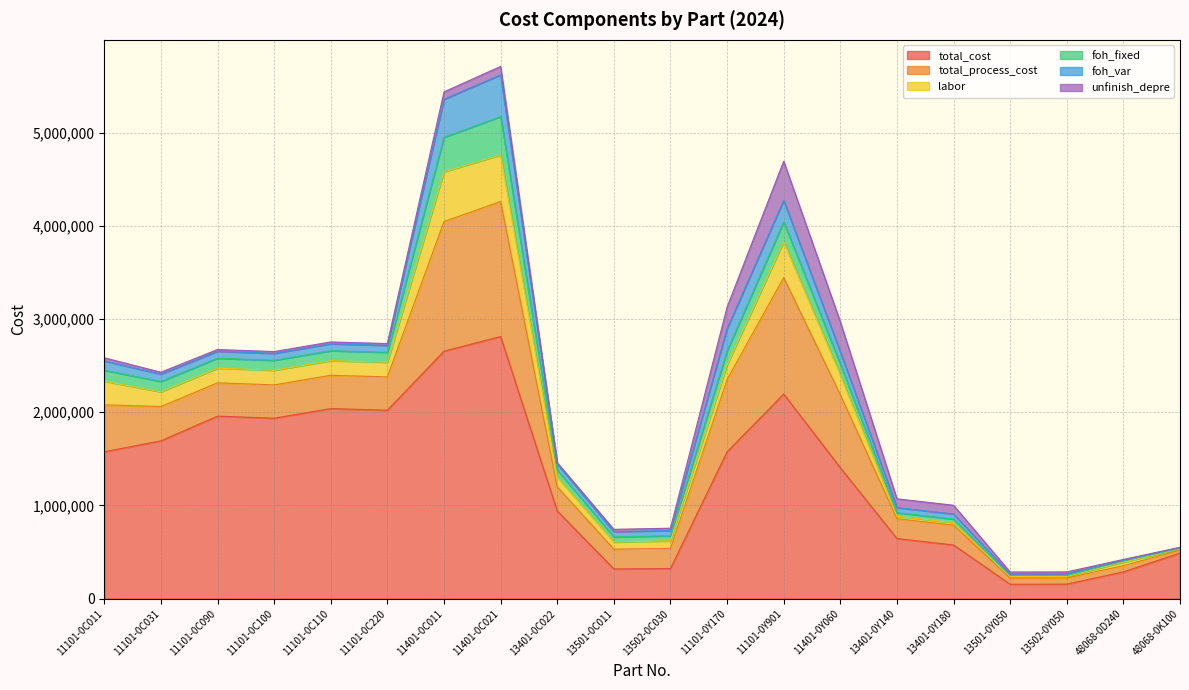

The foh_fixed series shows 16709 at 13501-0Y050. True or false?

False